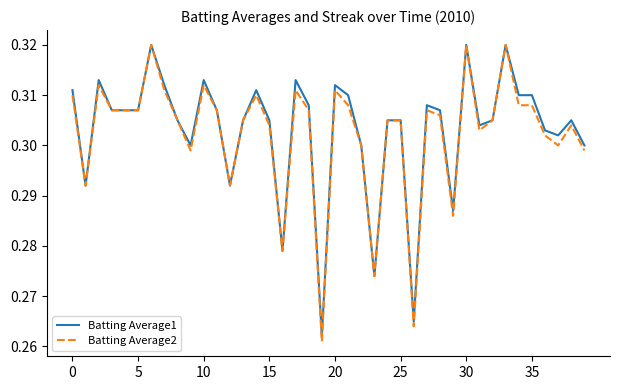

Which series has the largest range (max minus min)?

Batting Average2